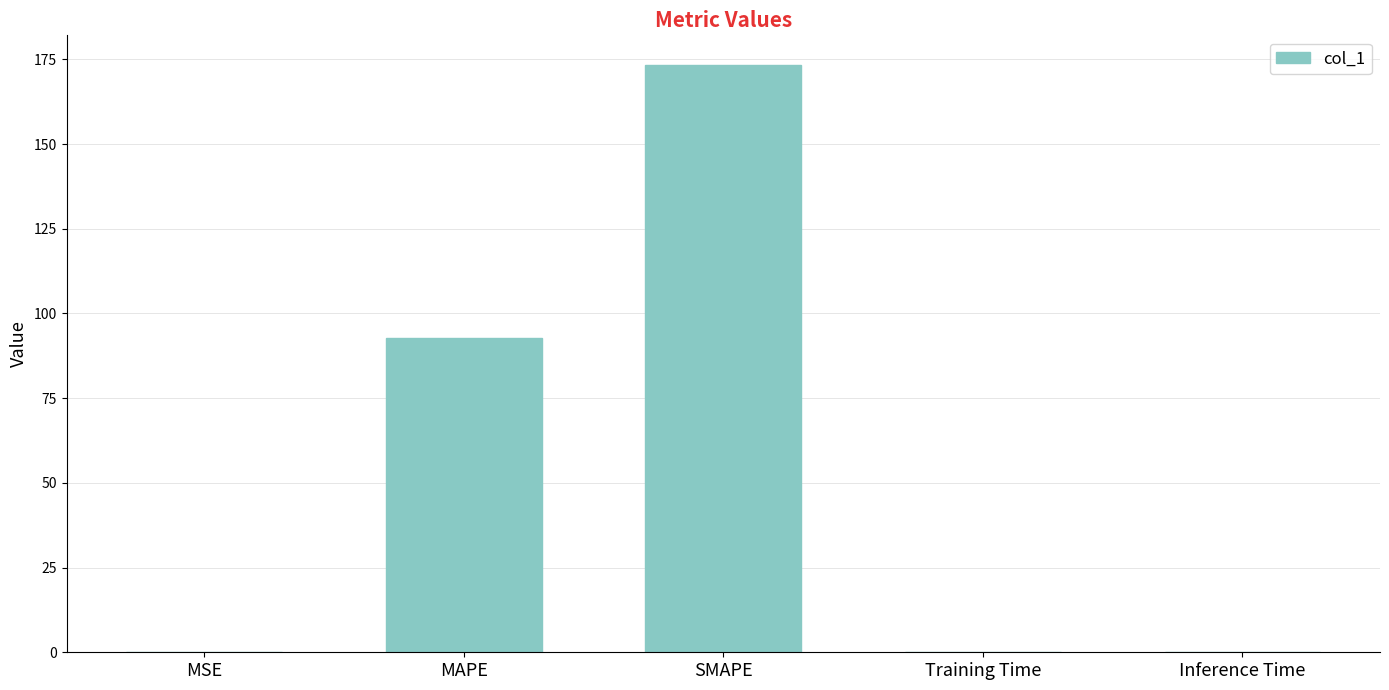

Between MSE and SMAPE, which is larger?

SMAPE